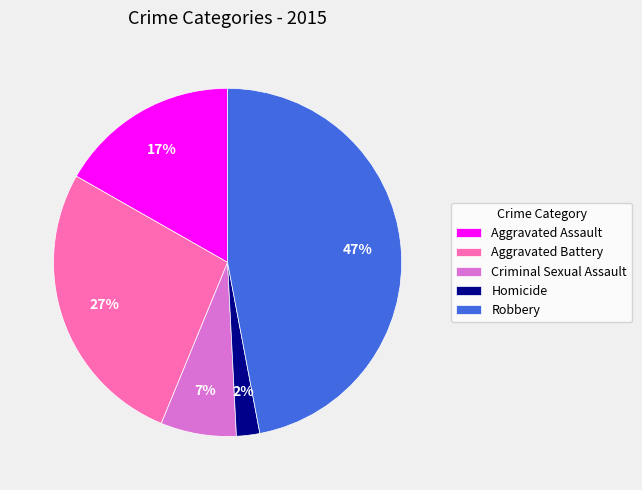

How many segments does this pie chart have?

5